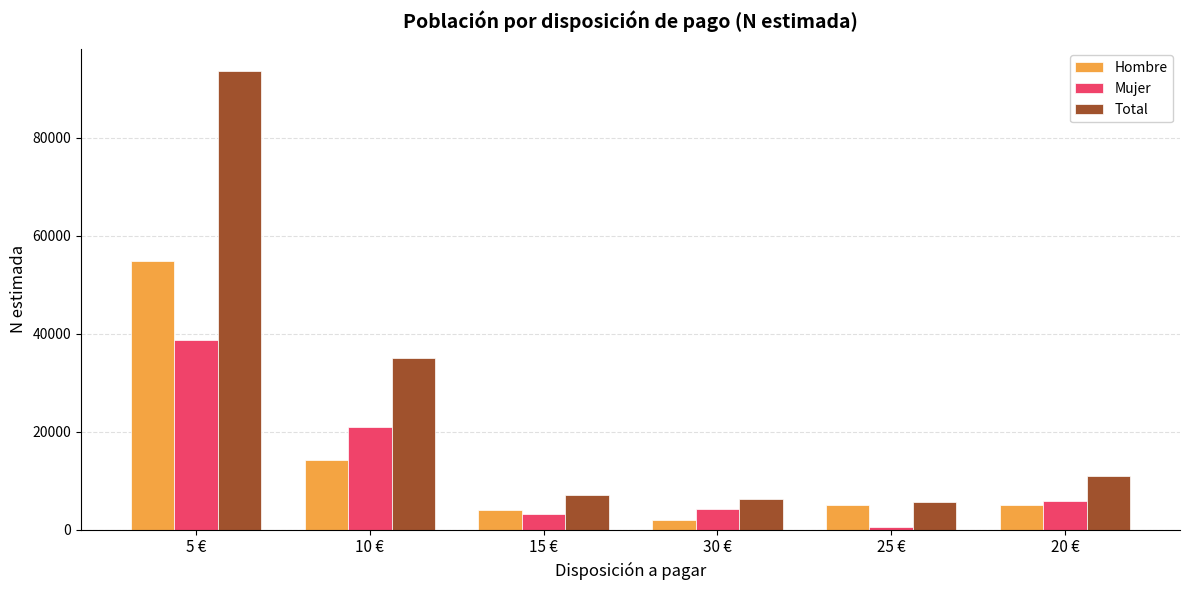

What is the label of the 5th bar from the left?

25 €